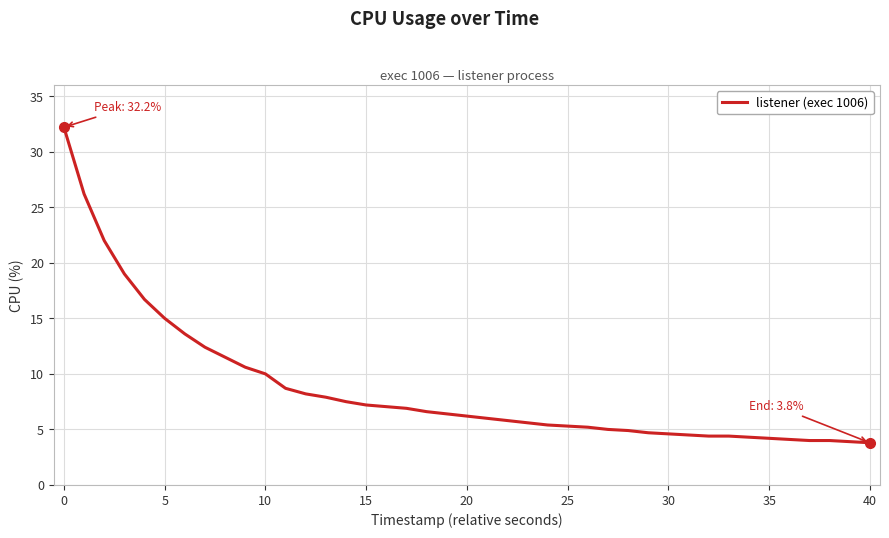

What is the difference between the maximum and minimum values?

28.4